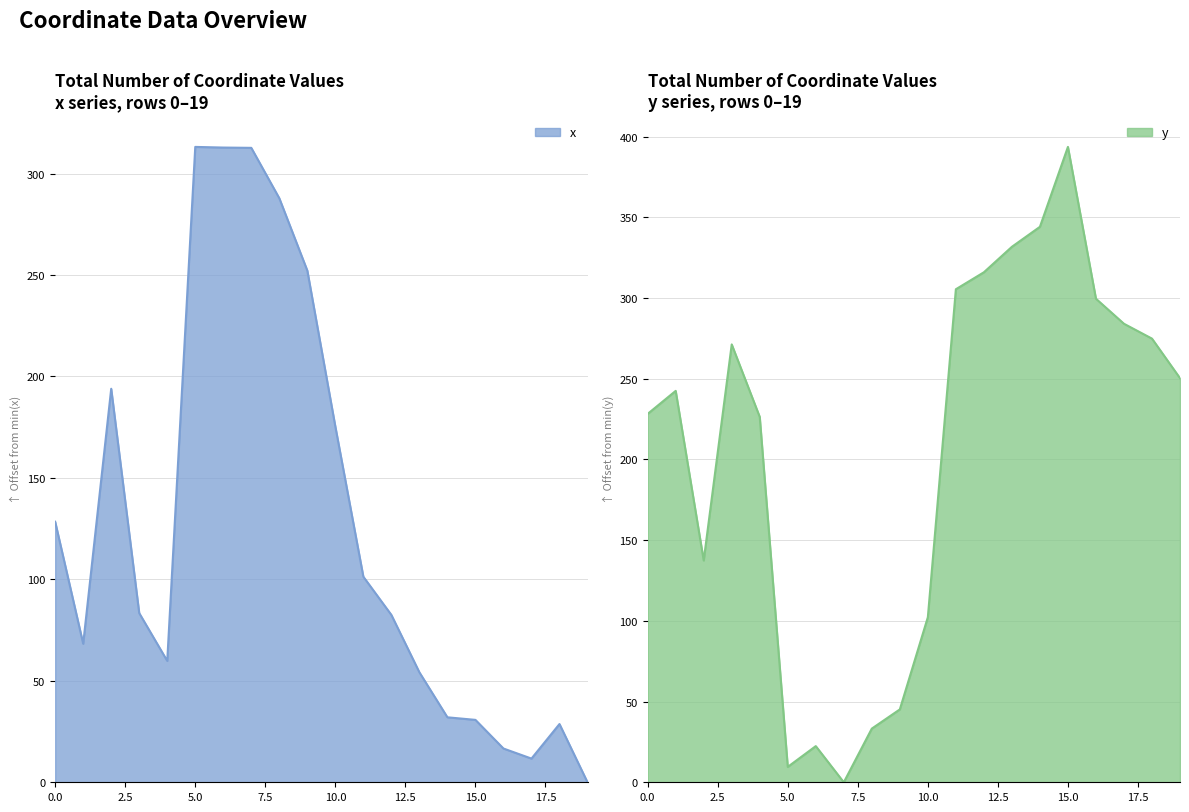

What is the difference between the maximum and second lowest values in the y series?

384.0